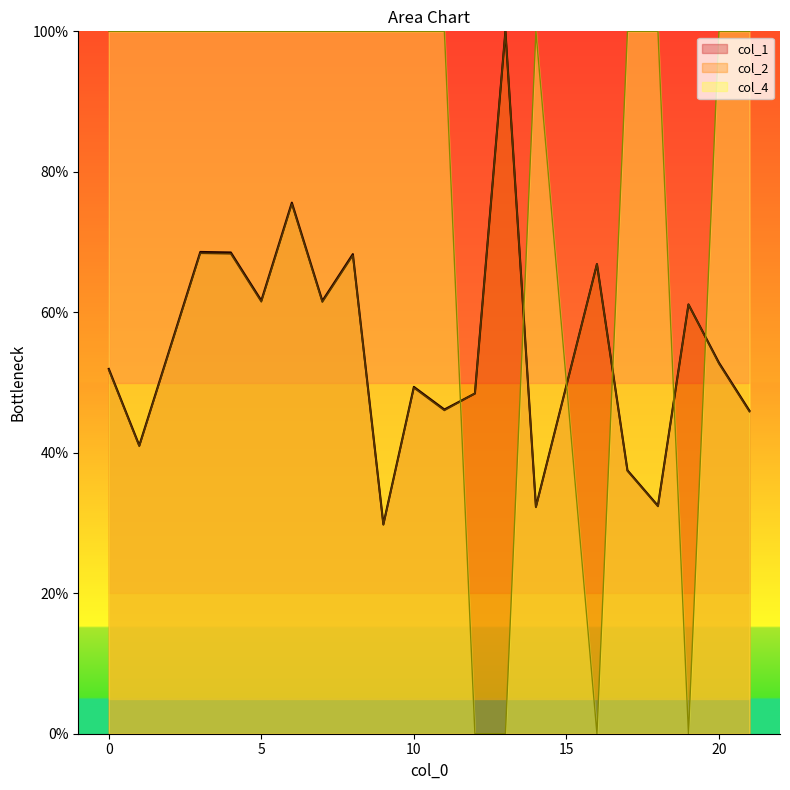

What are all the series names shown in the legend?

col_1, col_2, col_4